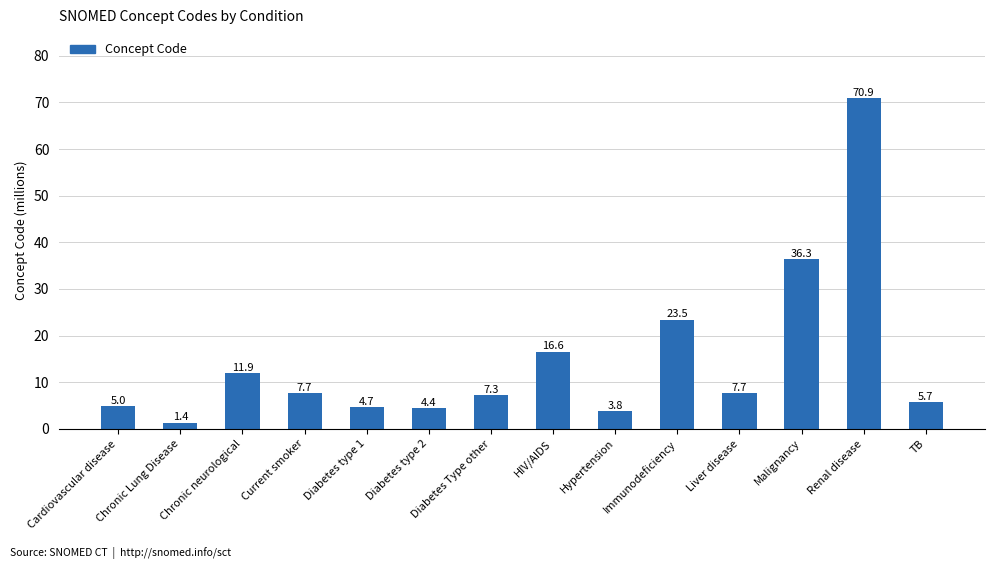

Does the chart contain stacked bars?

No